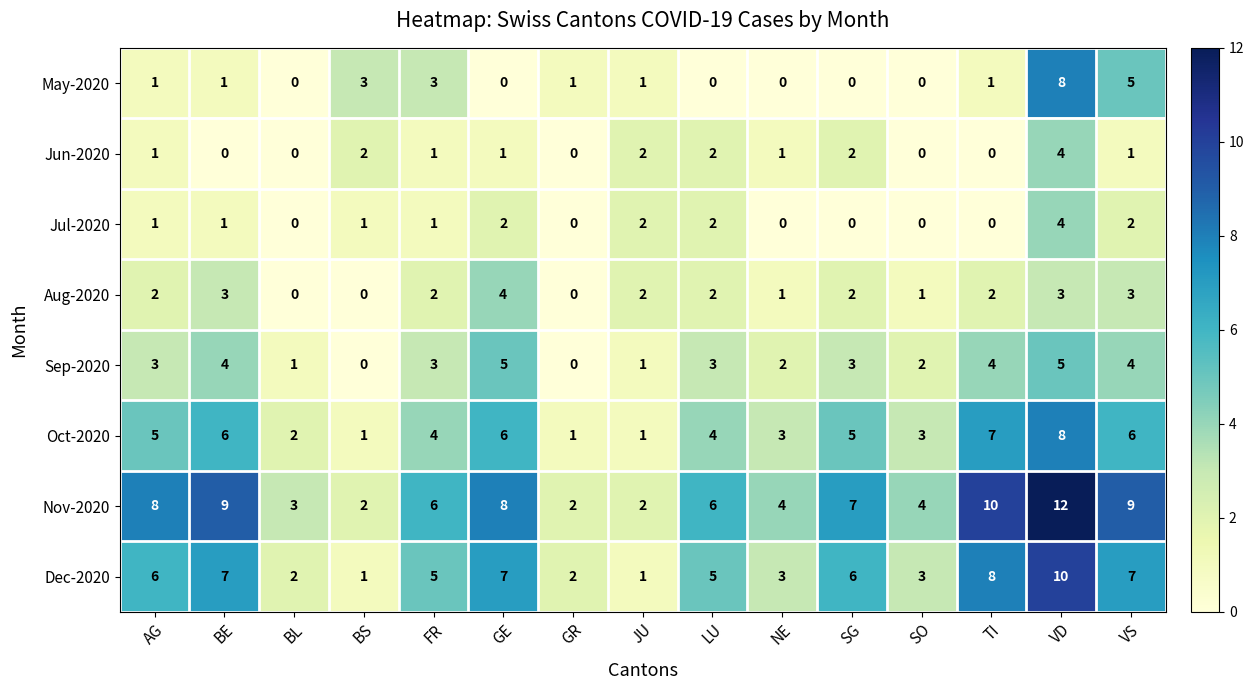

Is it true that Aug-2020 equals 0 at GR?

True